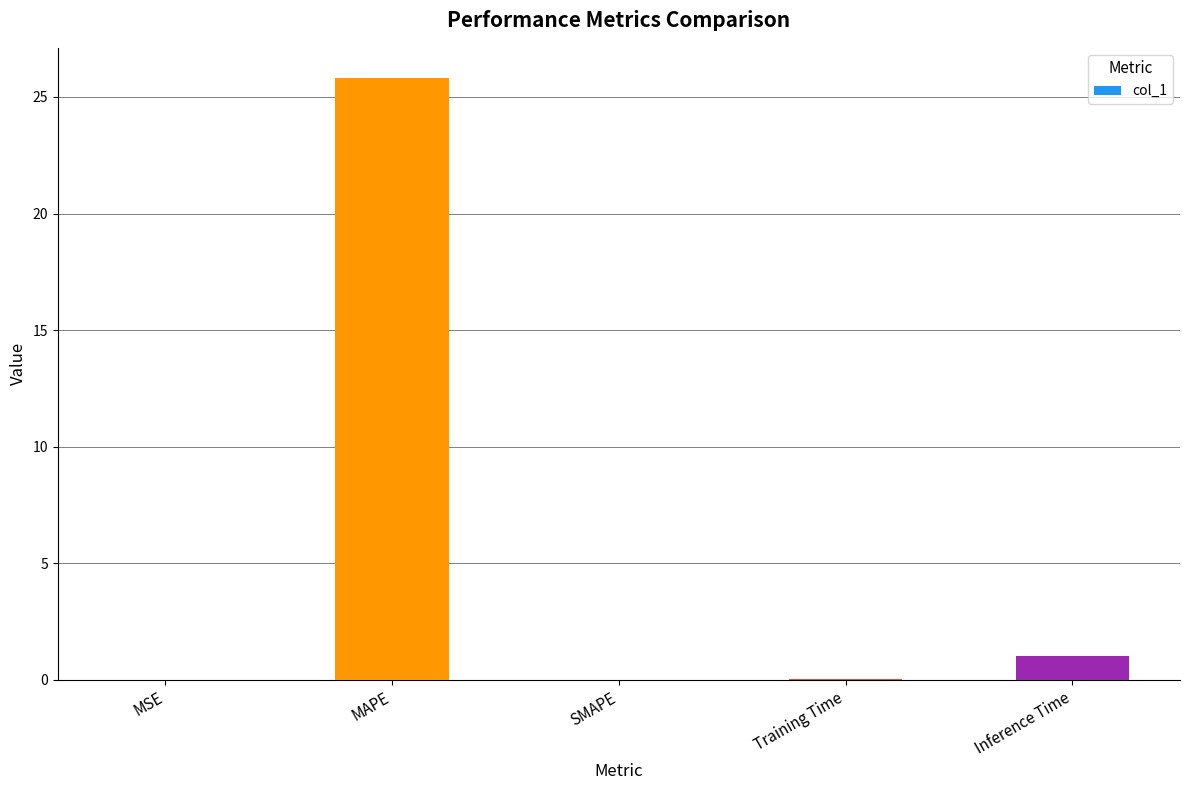

What is the sum of all values?

26.9